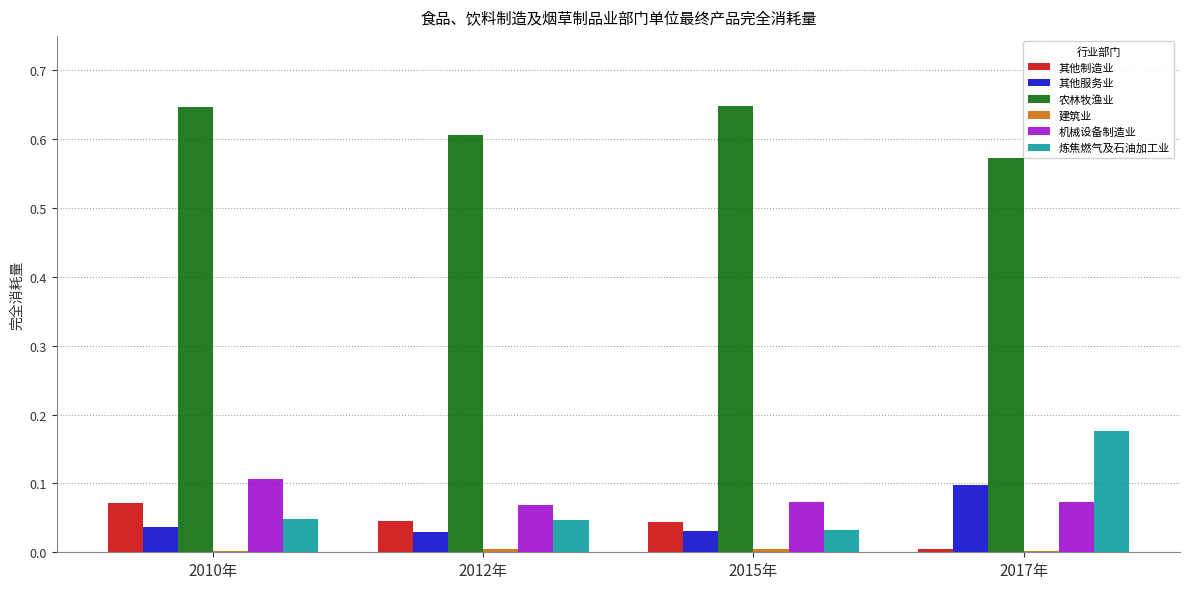

Count the number of categories in the chart.

4